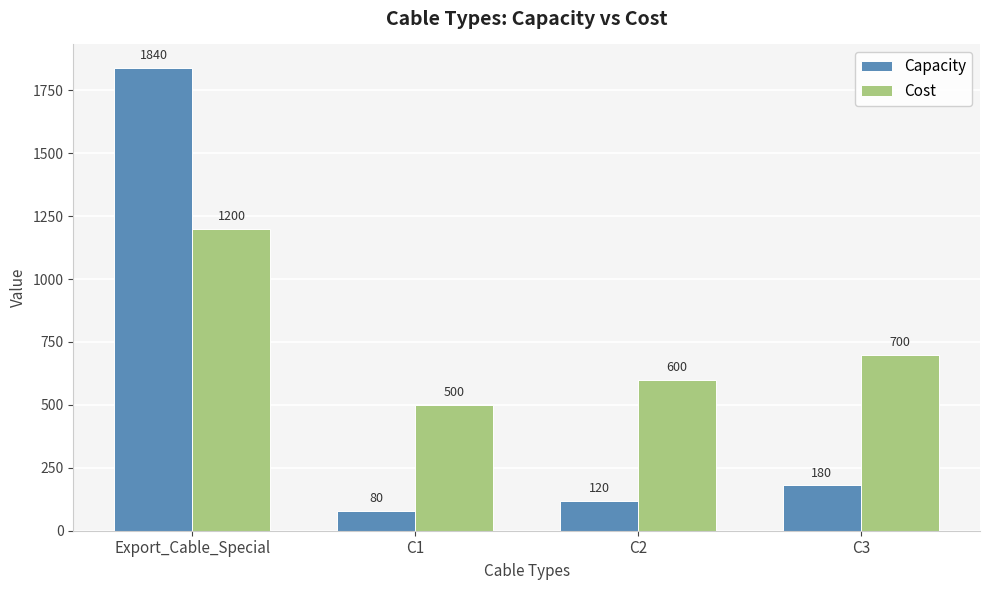

Which category has the lowest value in the Cost series?

C1